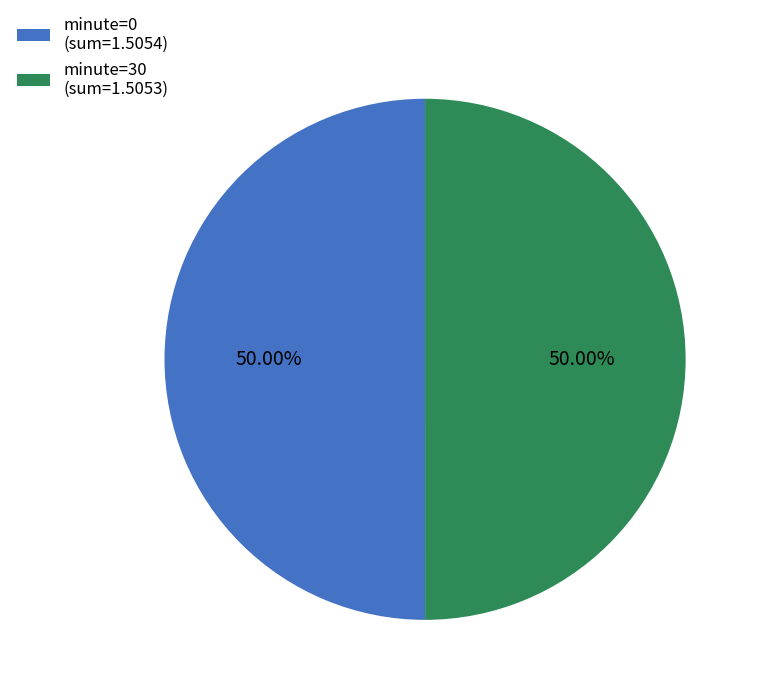

To the nearest percent, what percentage of the pie is minute=0?

50%